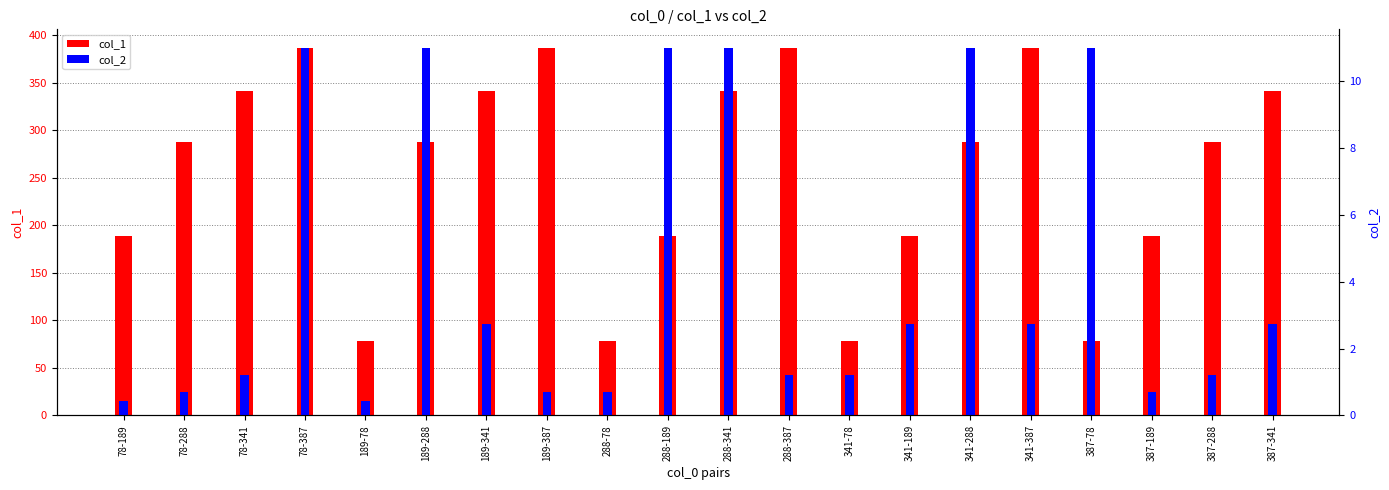

How many data points in col_1 are above 288?

8